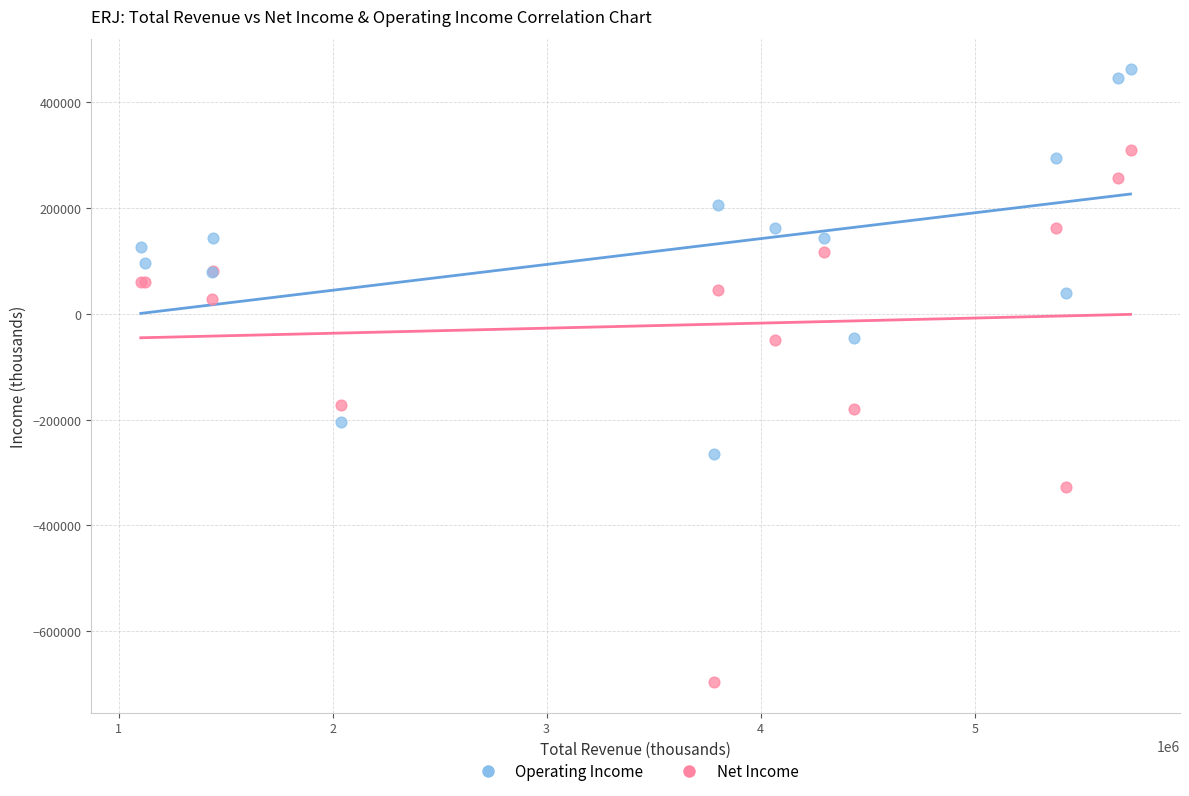

Which series reaches the minimum Y coordinate?

Net Income